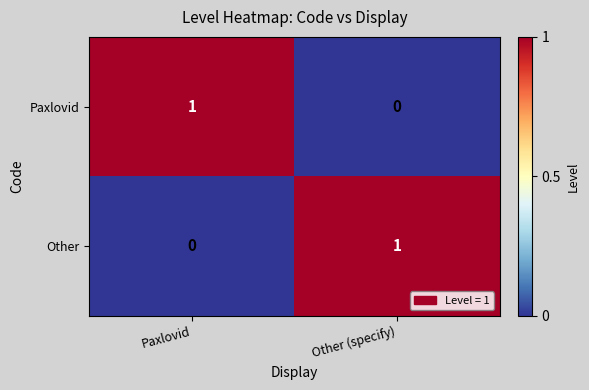

True or false: Other has a value of 2 at Other (specify).

False